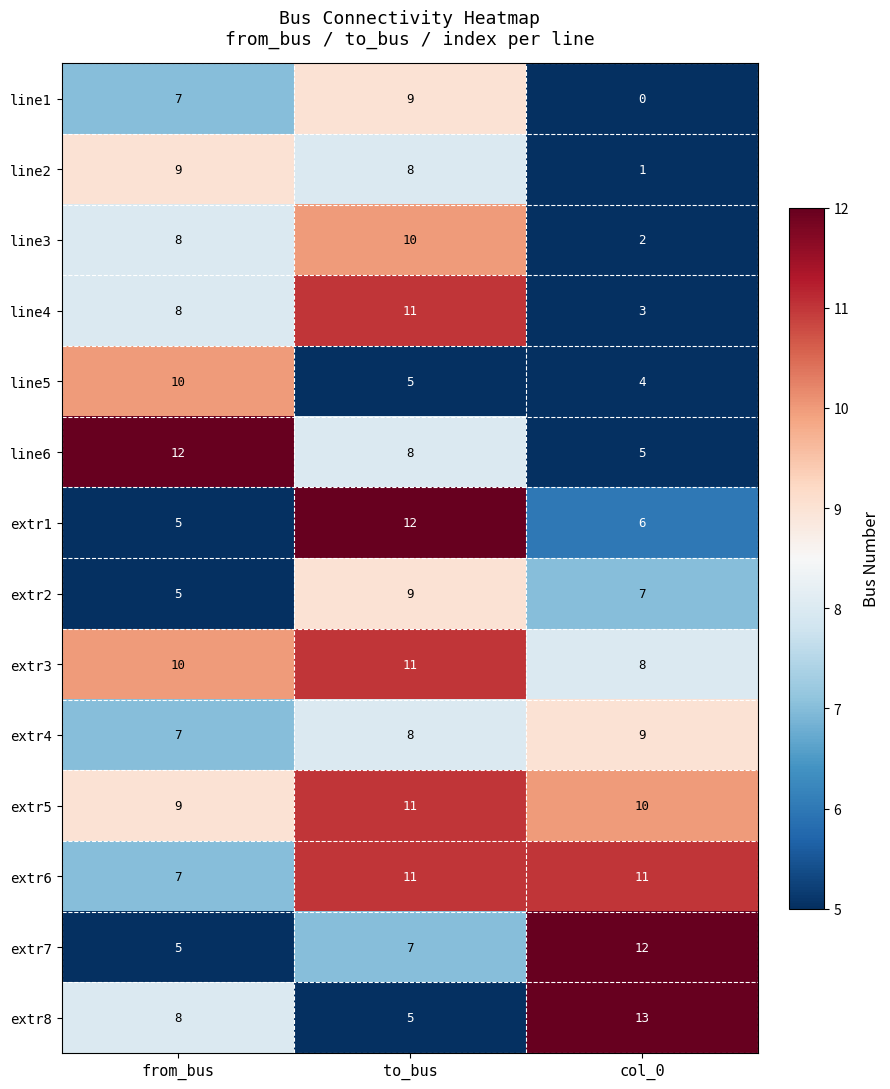

At col_0, list the series in order from largest to smallest.

extr8, extr7, extr6, extr5, extr4, extr3, extr2, extr1, line6, line5, line4, line3, line2, line1